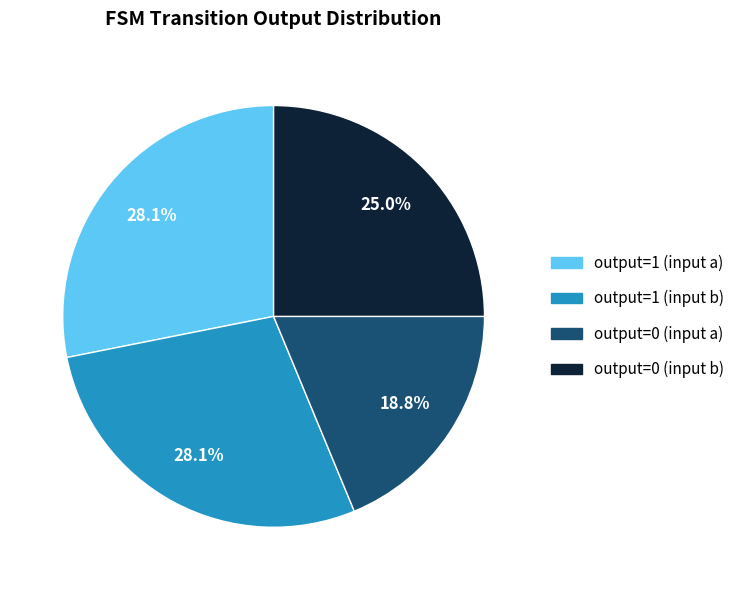

Count the number of slices in the pie.

4